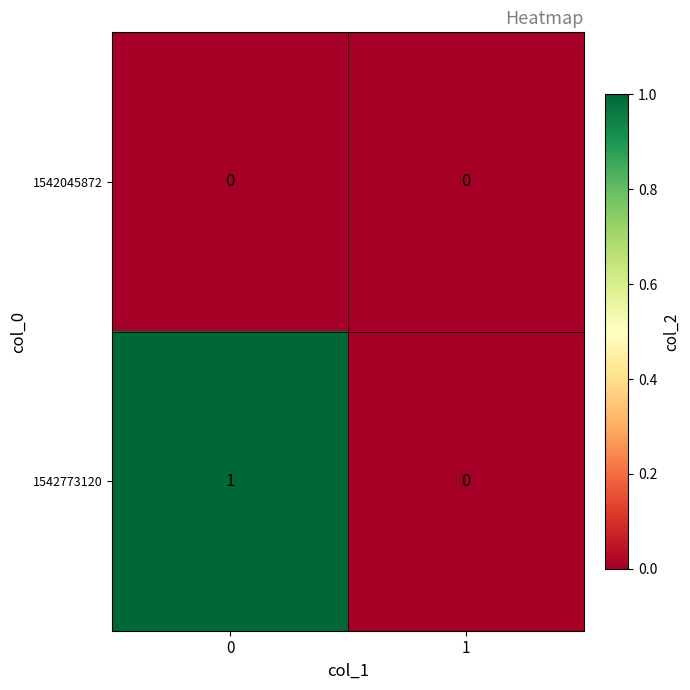

Which series has the largest total across all categories?

1542773120